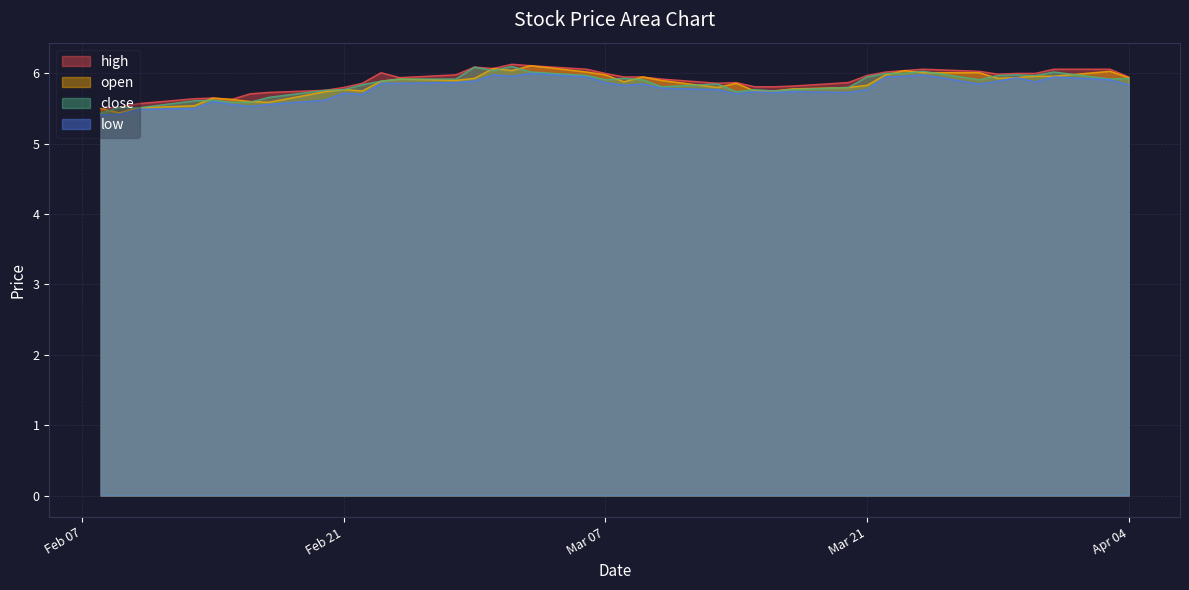

Does the chart display data point markers on the line(s)?

No